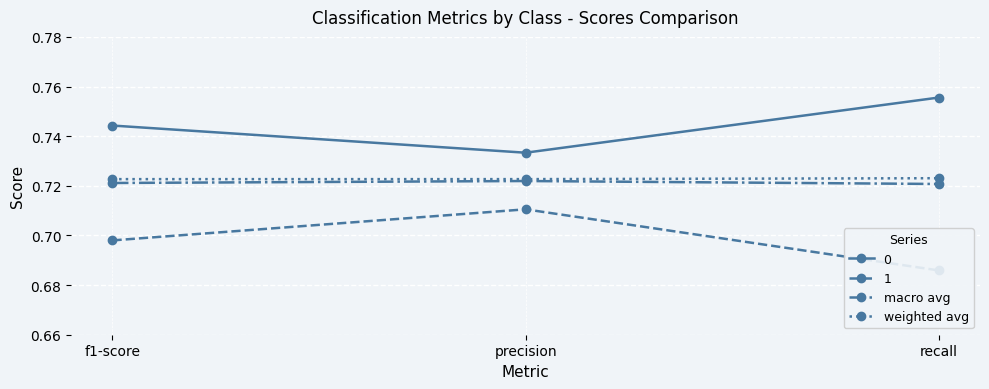

What is the sum of the weighted avg values at recall and precision?

1.4